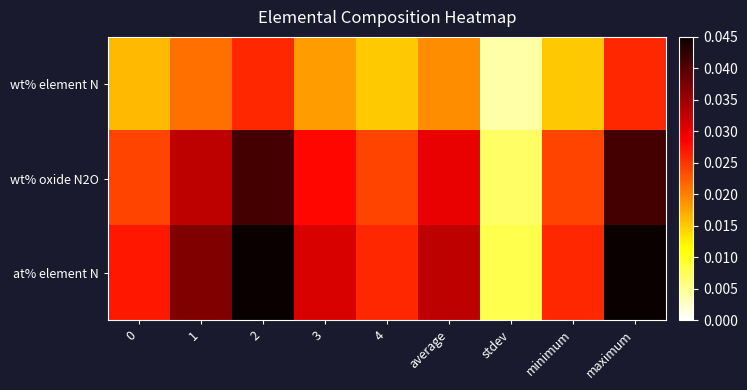

Between 3 and 1, which is larger?

1